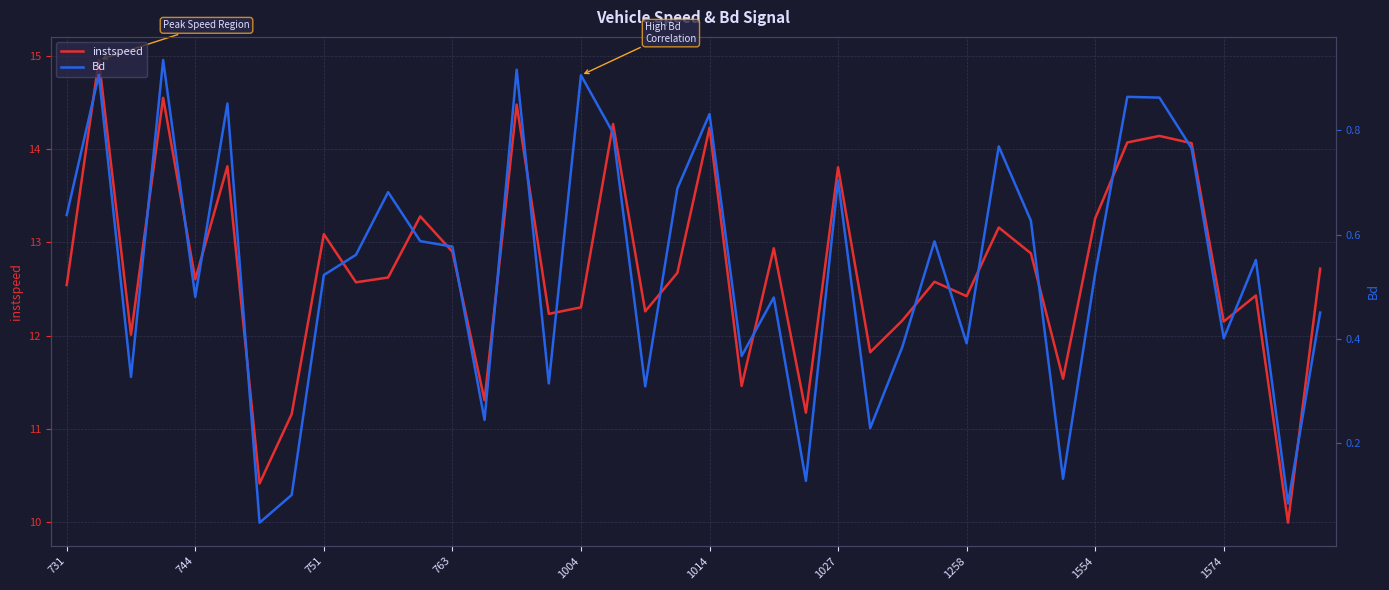

What is the difference between the maximum and minimum values in the instspeed series?

5.0